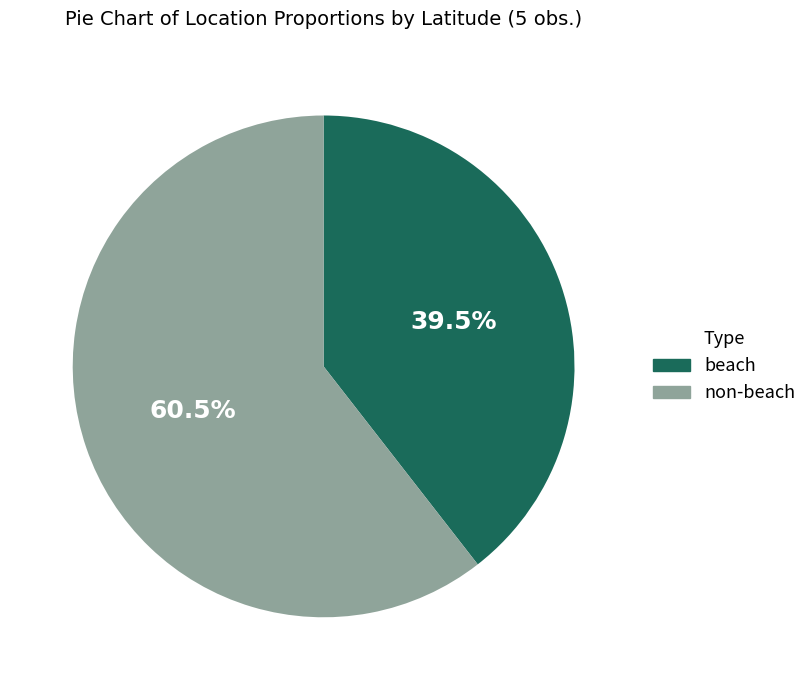

Combined, what portion of the pie is non-beach and beach?

100.0%